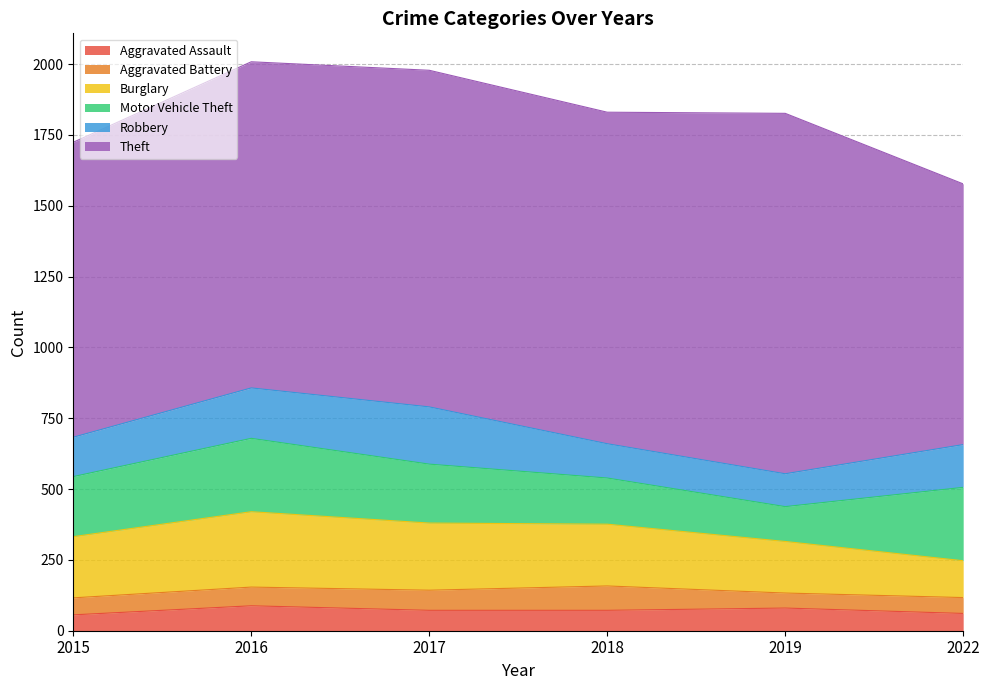

What is the sum of the Burglary values at 2017 and 2016?

503